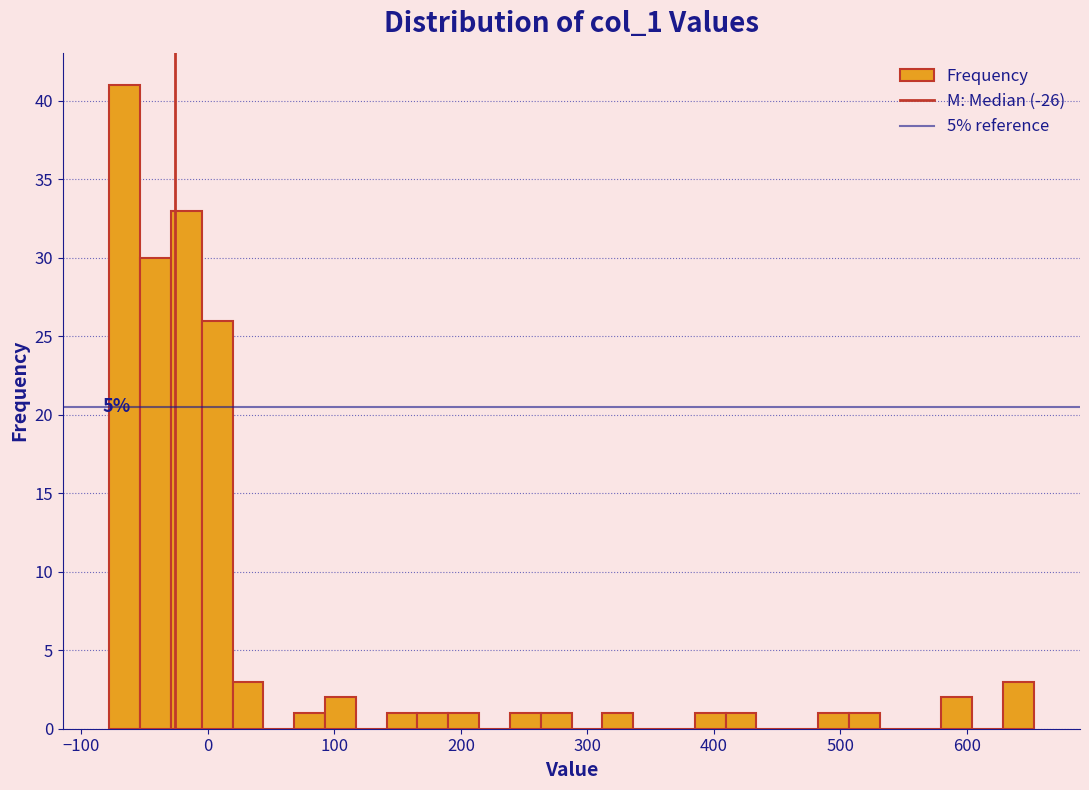

Around what value on the x-axis is the tallest bar? Give the approximate position of its centre, as read against the axis.

-70